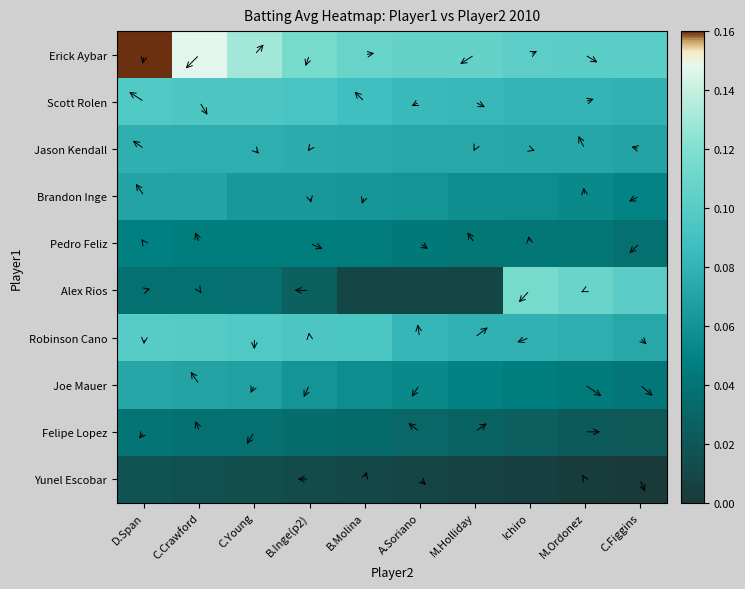

Which category has the highest value across all series?

D.Span